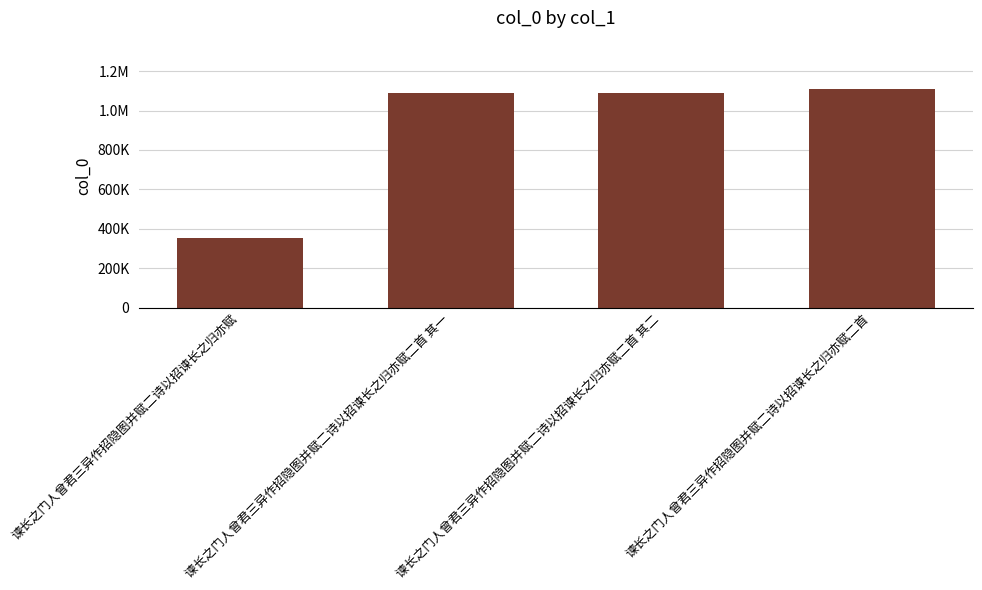

Does the chart contain any negative values?

No